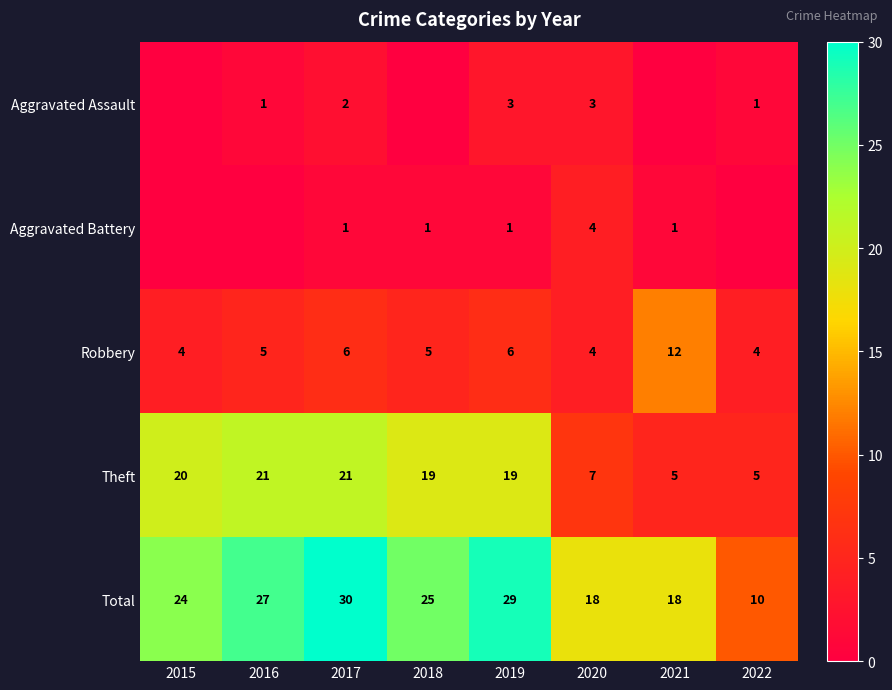

Is the value of Theft at 2015 greater than the value of Aggravated Battery at 2020?

Yes